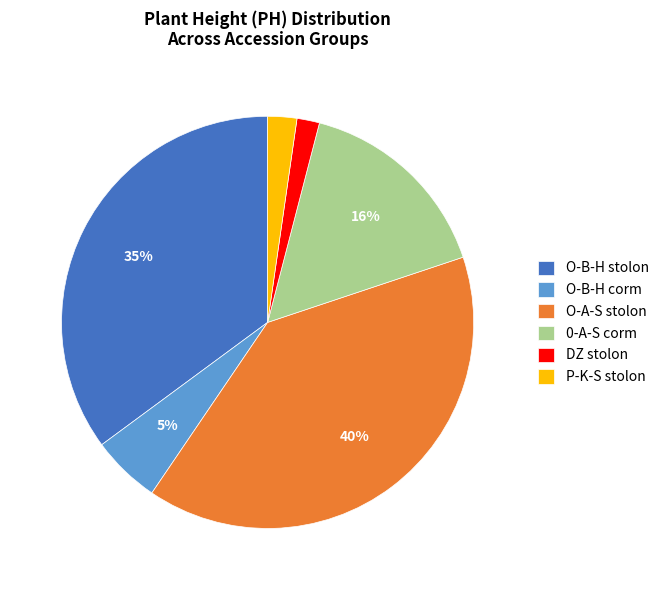

Is it true that 0-A-S corm is 28% of the pie?

False